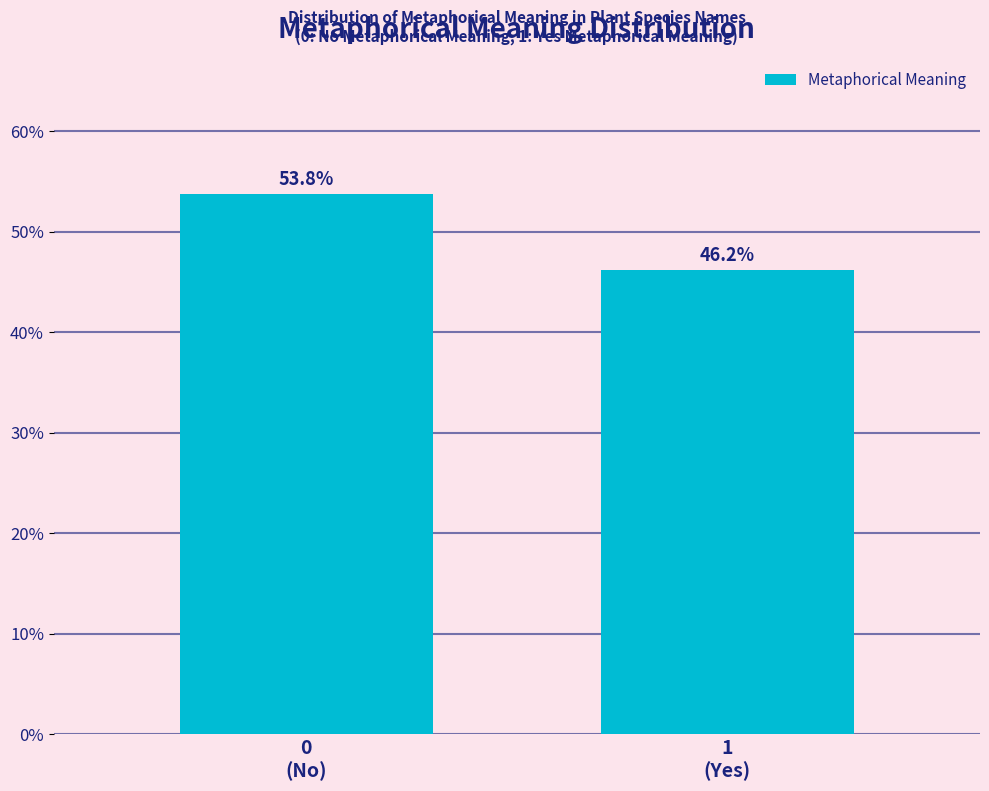

Reading left to right, what are all the values shown in this chart?

53.8	46.2